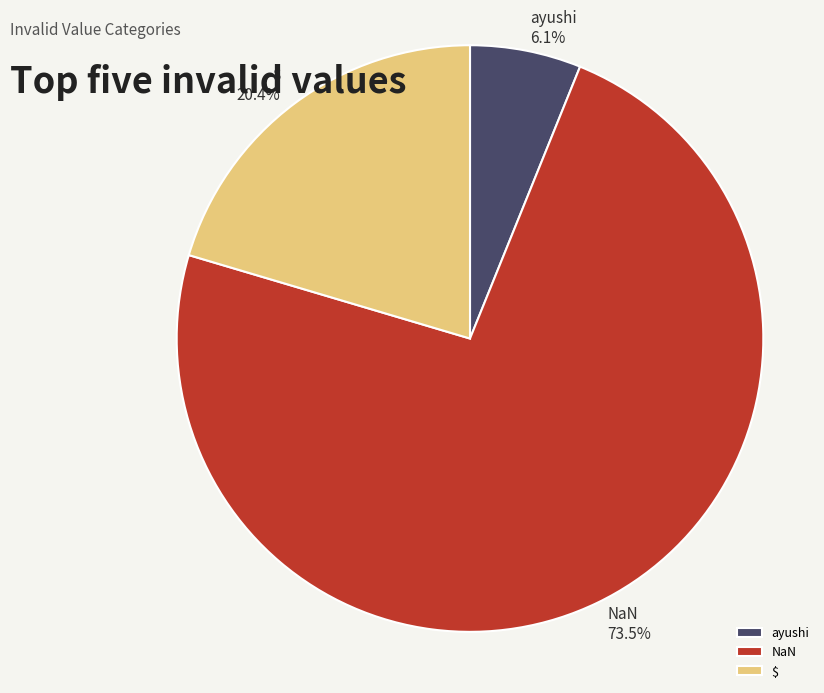

Approximately how many times larger is the value at $ compared to NaN?

0.3